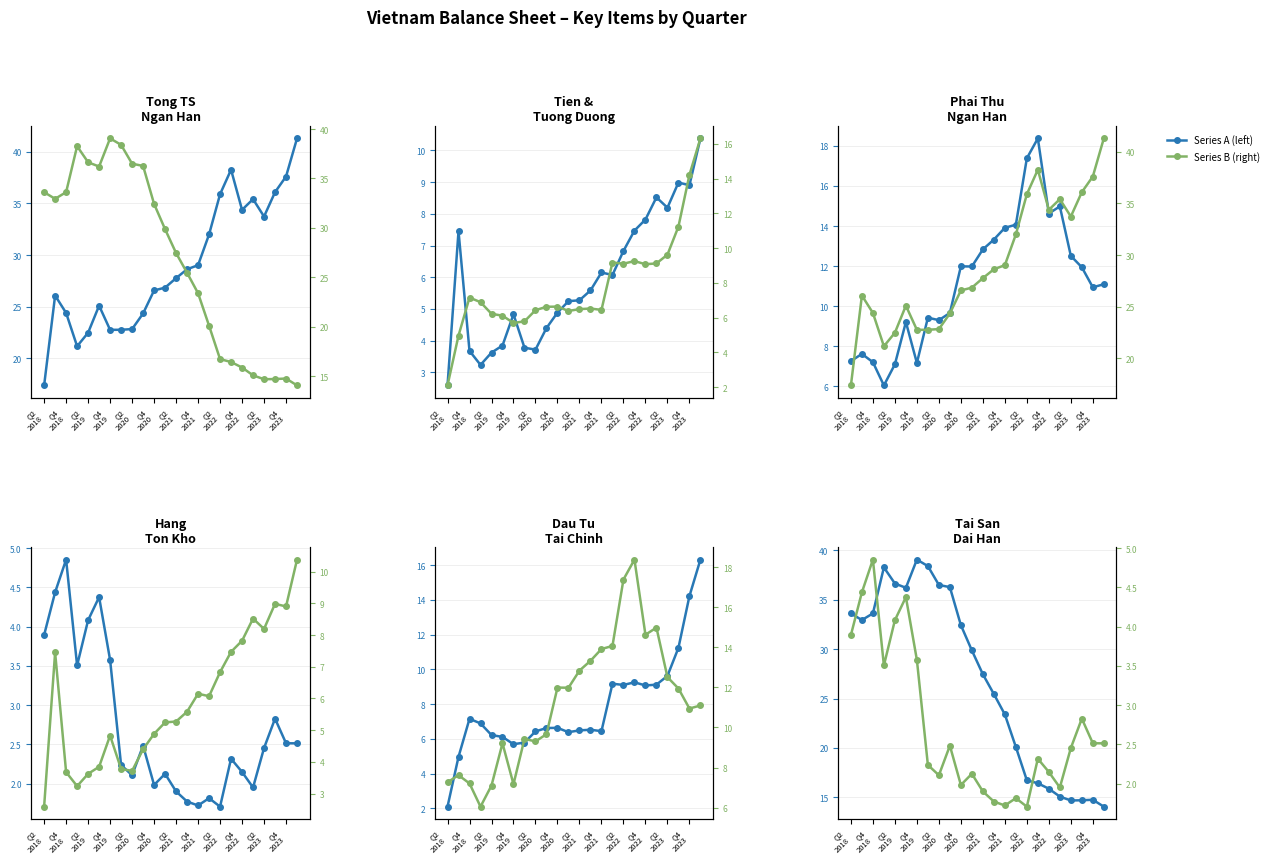

What is the total value across all series at Q4
2021?

40.6